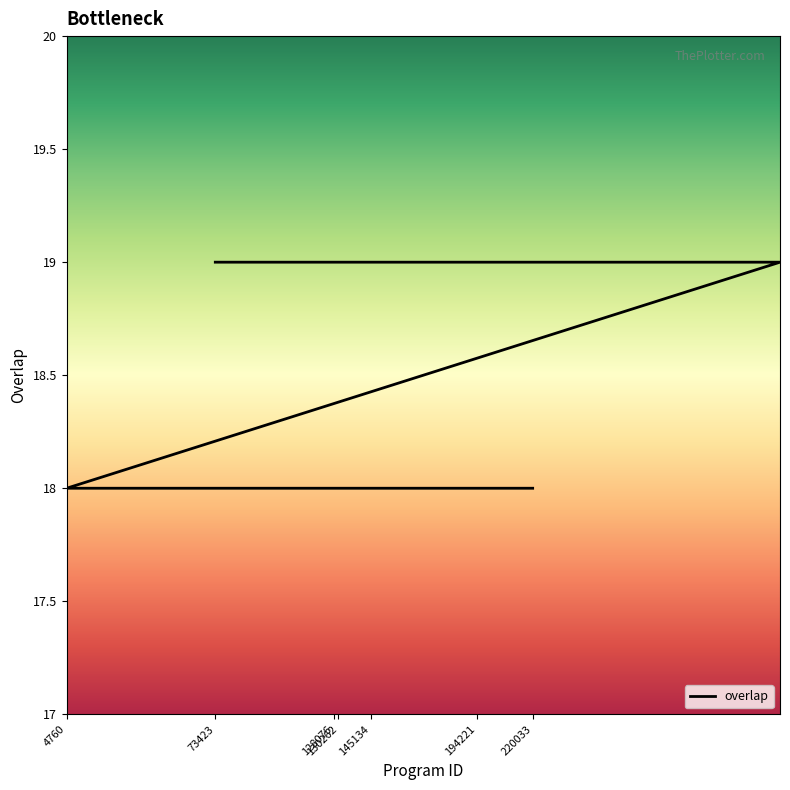

What is the smallest value displayed?

18